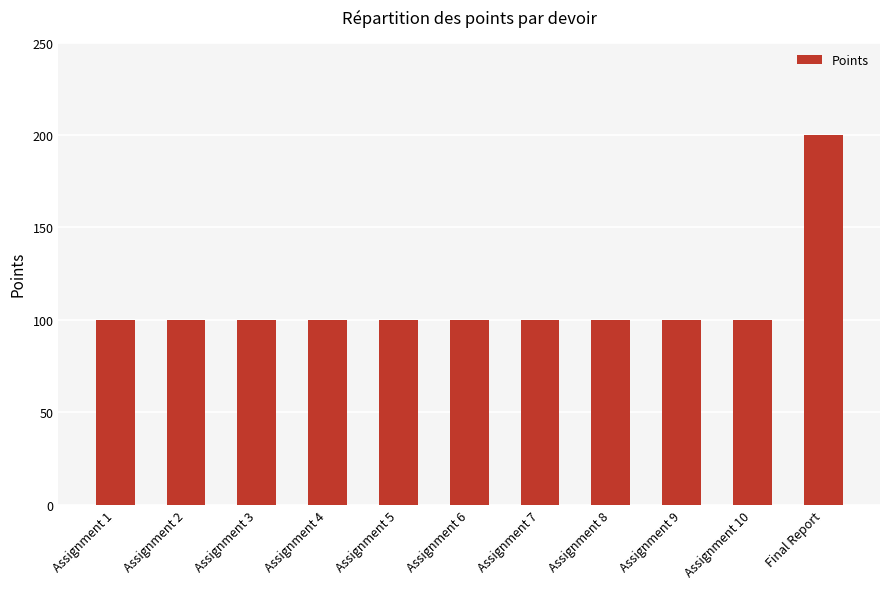

Reading right to left, list all the values displayed in this chart.

Final Report=200	Assignment 10=100	Assignment 9=100	Assignment 8=100	Assignment 7=100	Assignment 6=100	Assignment 5=100	Assignment 4=100	Assignment 3=100	Assignment 2=100	Assignment 1=100